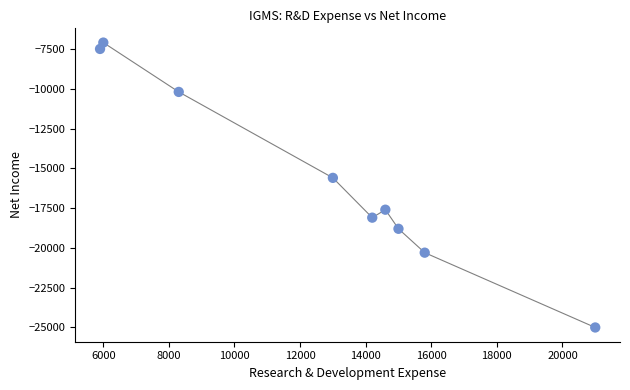

What Y value in the scatter plot is closest to -16050?

-15600